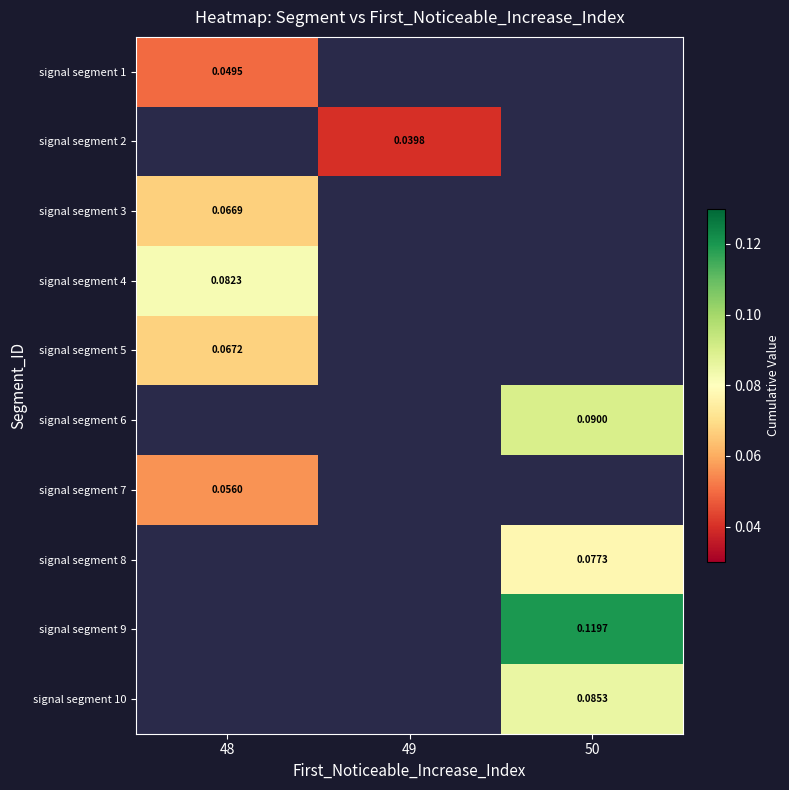

Which category has the highest value in the signal segment 5 series?

48